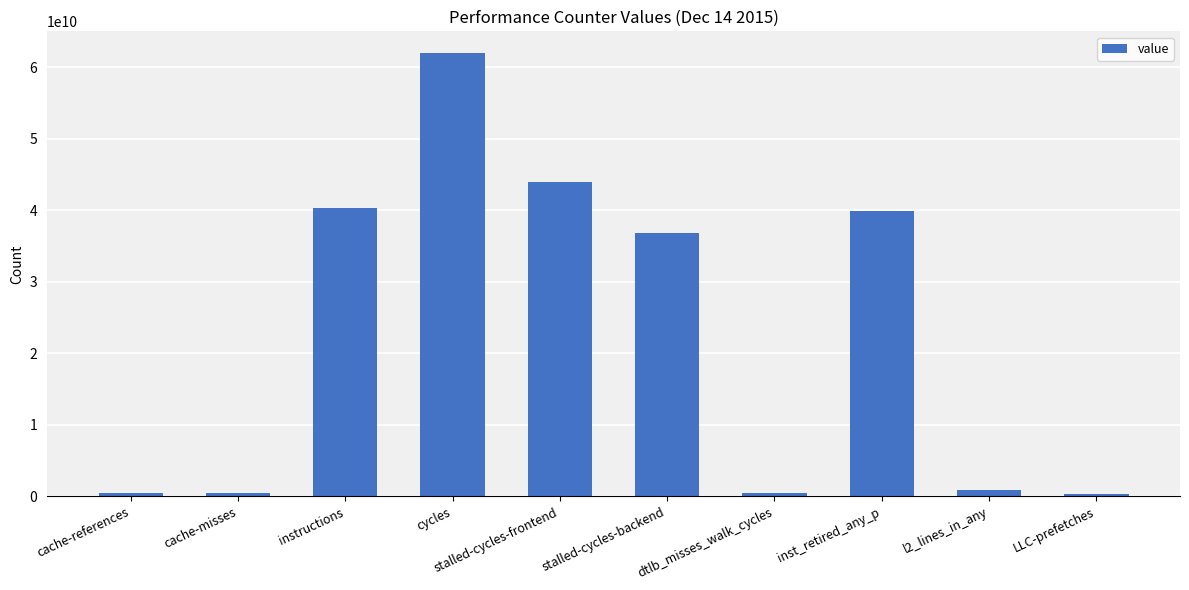

What is the difference between the second highest and minimum values?

43565526418